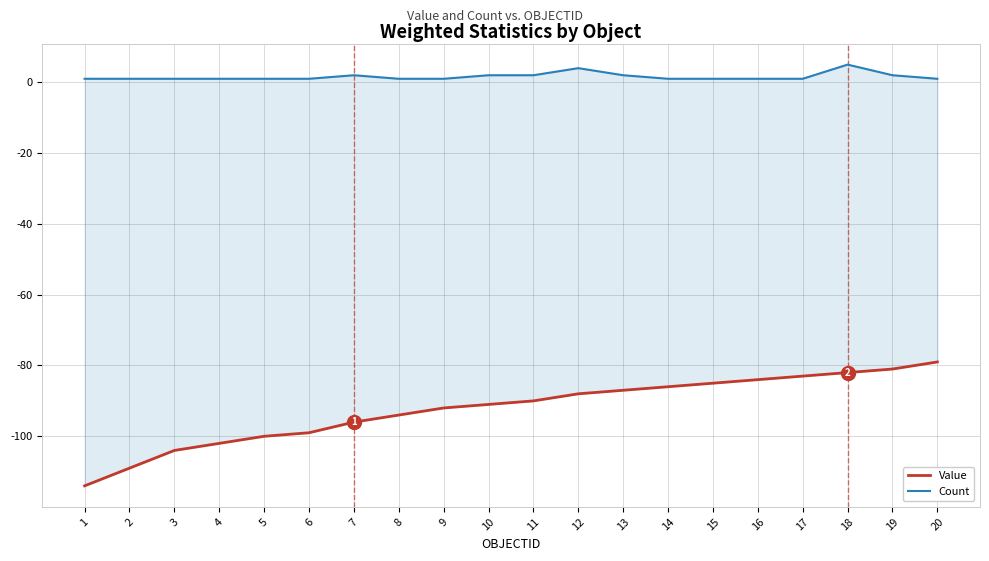

Which series has the largest range (max minus min)?

Value